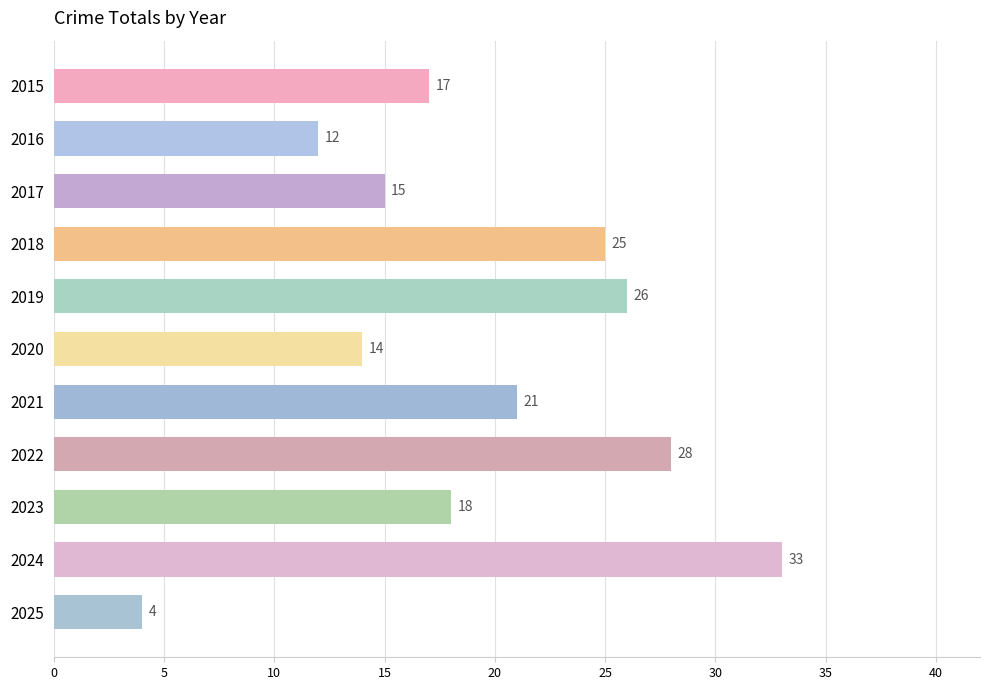

Read the value at 2017, to the nearest 10.

20